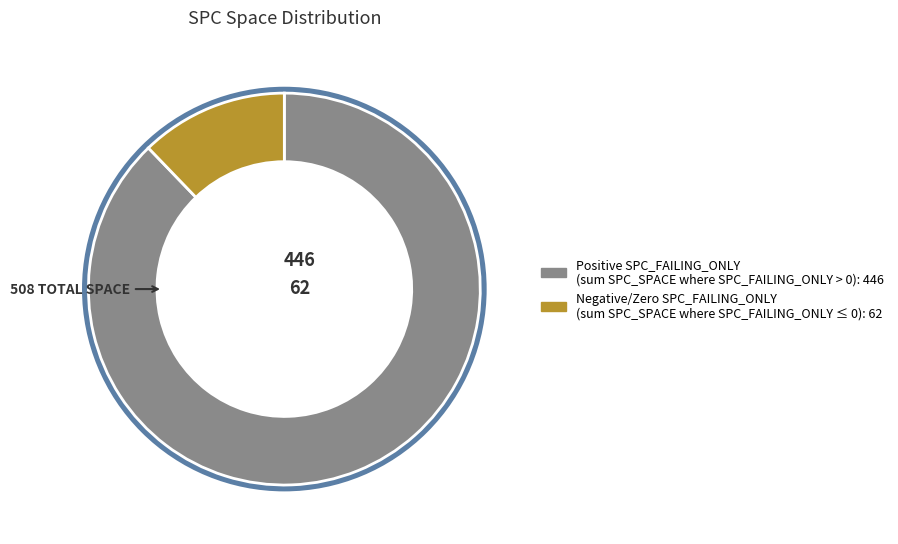

Count the number of slices in the pie.

2